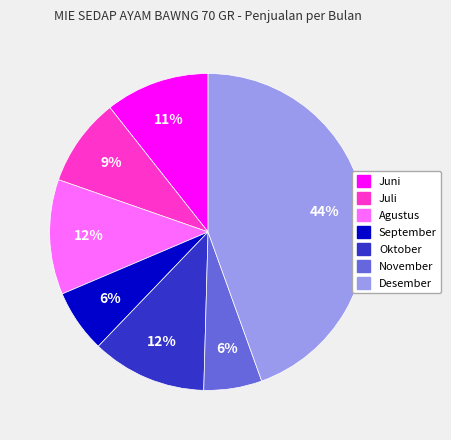

Does any single category account for the majority?

No